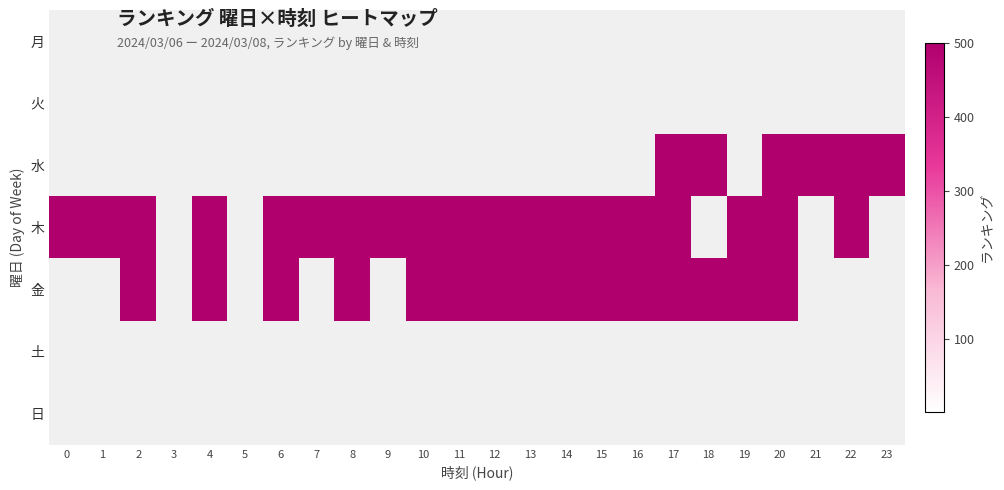

What is the minimum value shown in the chart?

501.0